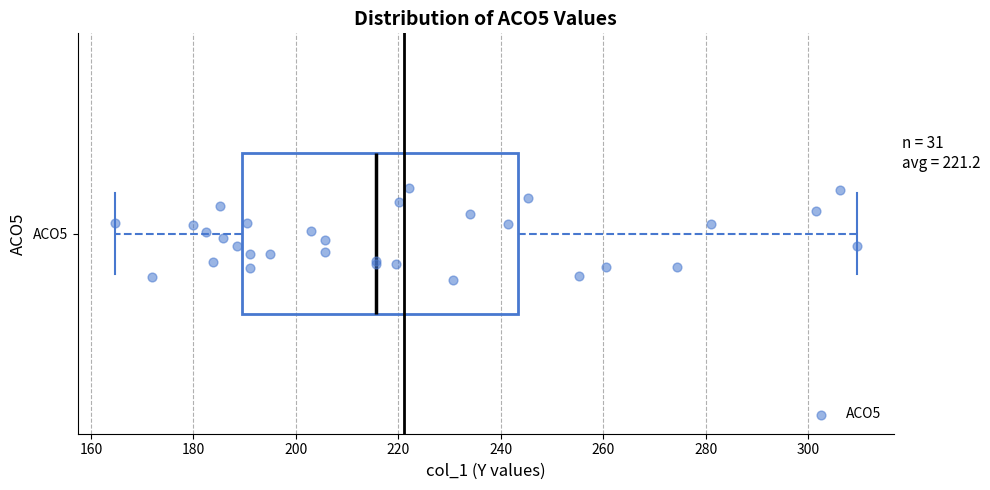

Transcribe this box plot: give where the median line is, the range the box spans, and where the two whiskers end, as read against the x-axis. The values are not printed on the chart, so give them approximately, as read against the axis.

median 216, box 190 to 244, whiskers 164 to 310